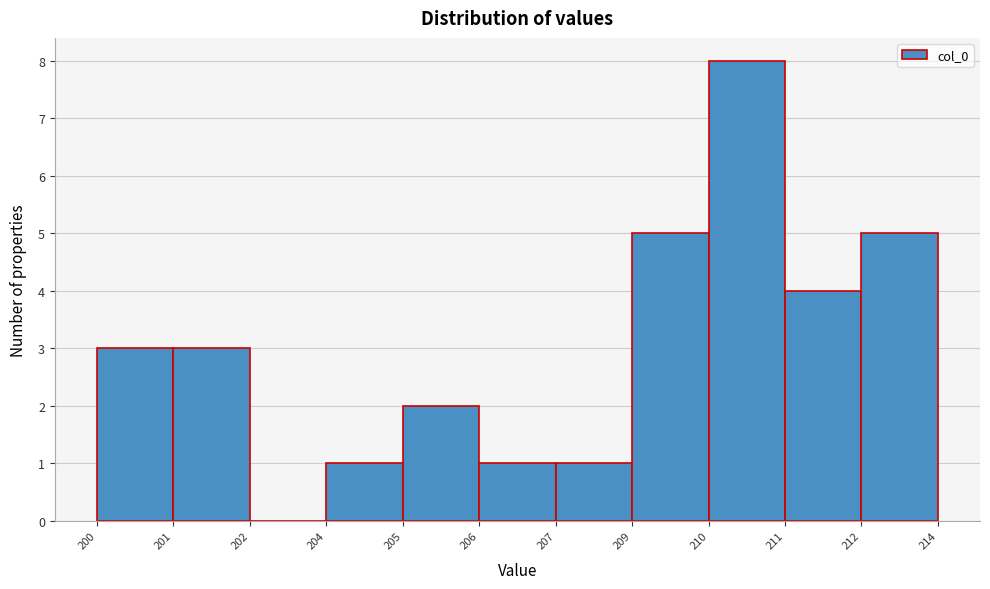

Reading left to right, transcribe all the data shown in this chart.

200=3	201=3	202=0	204=1	205=2	206=1	207=1	209=5	210=8	211=4	212=5